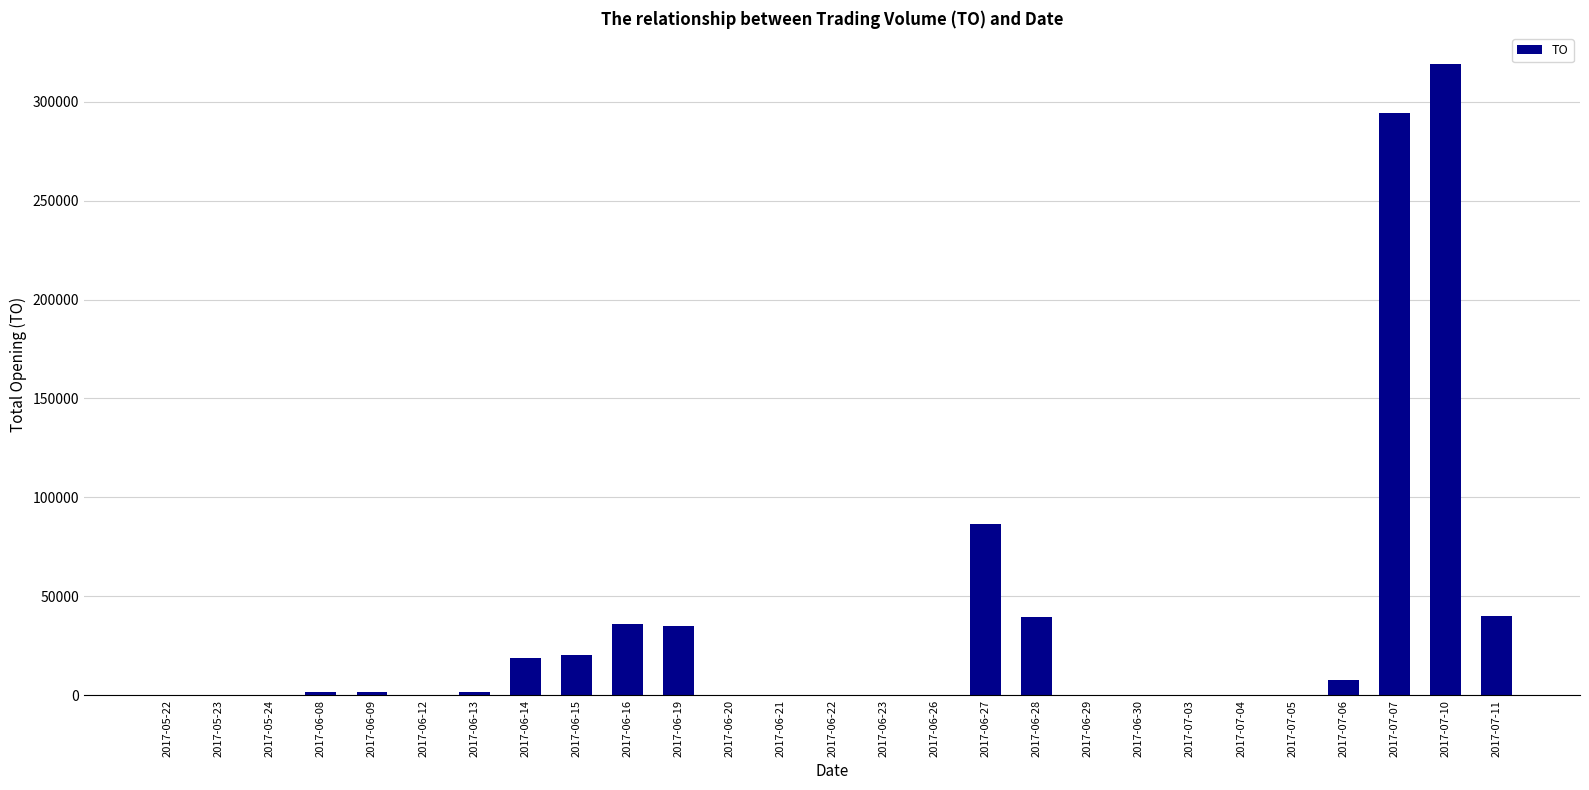

True or false: the data shows 20460 at 2017-06-15.

True